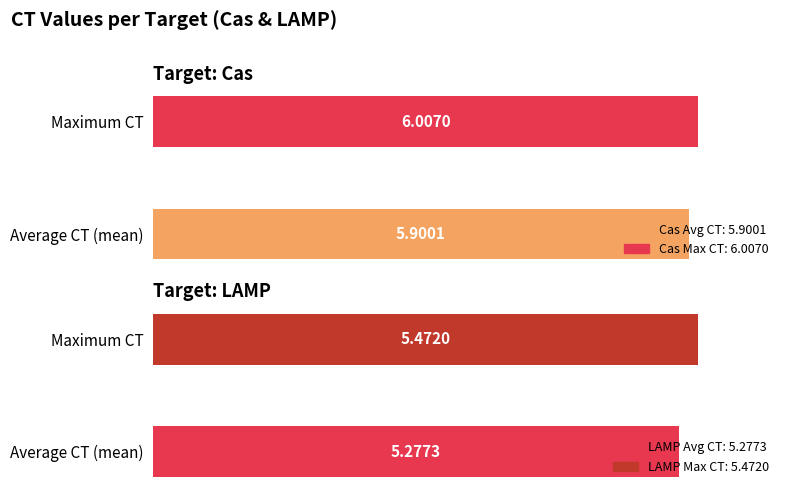

The LAMP series shows 5.3 at A3. True or false?

True